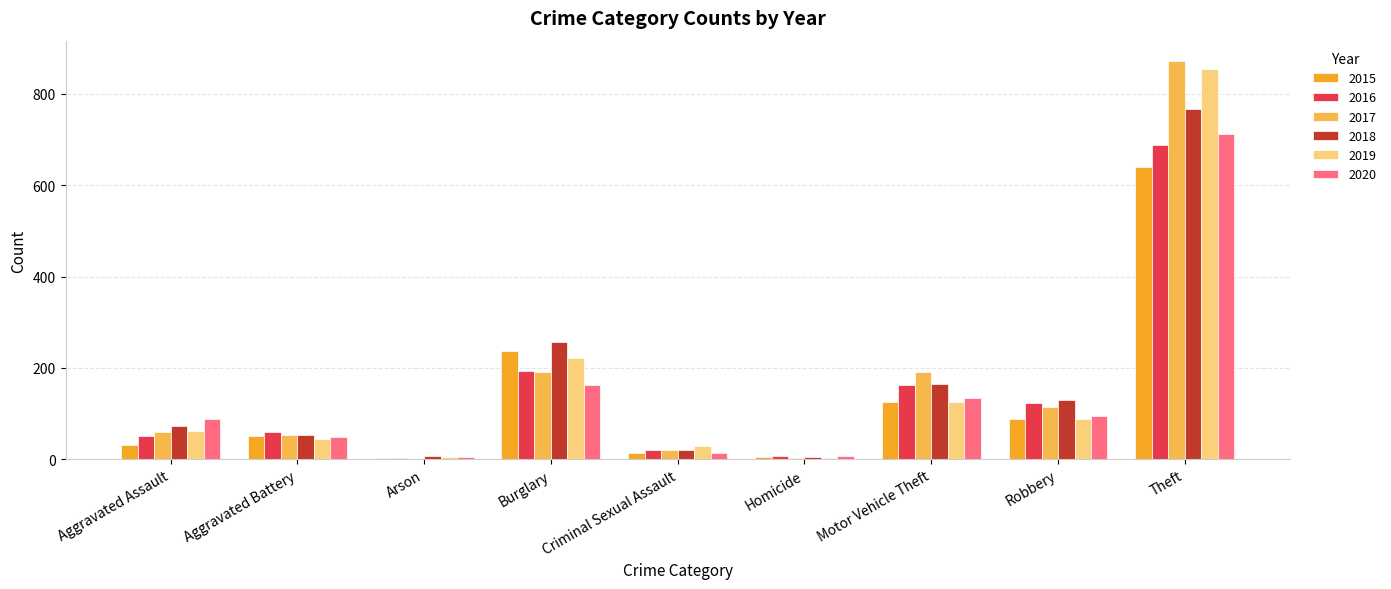

Which category has the highest value across all series?

Theft